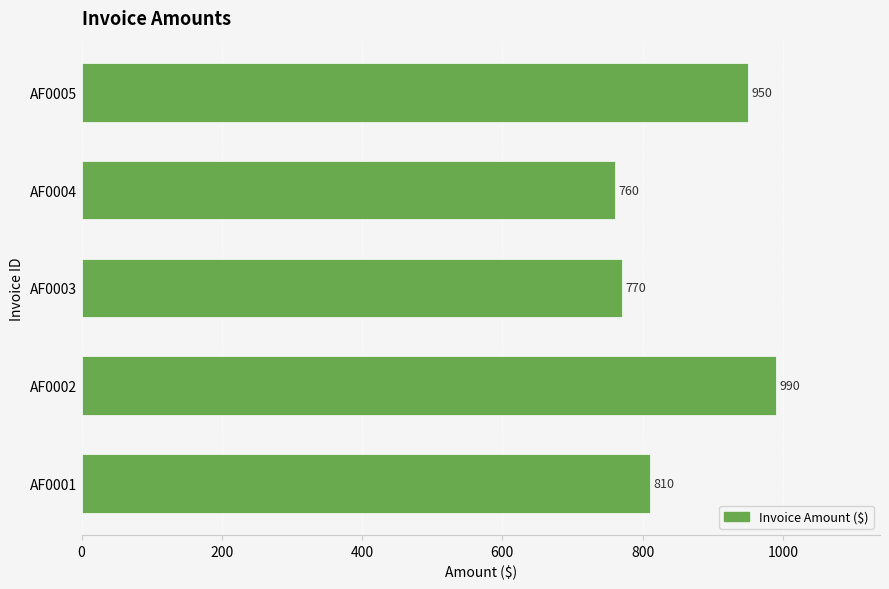

List the labels in order of value, largest first.

AF0002, AF0005, AF0001, AF0003, AF0004